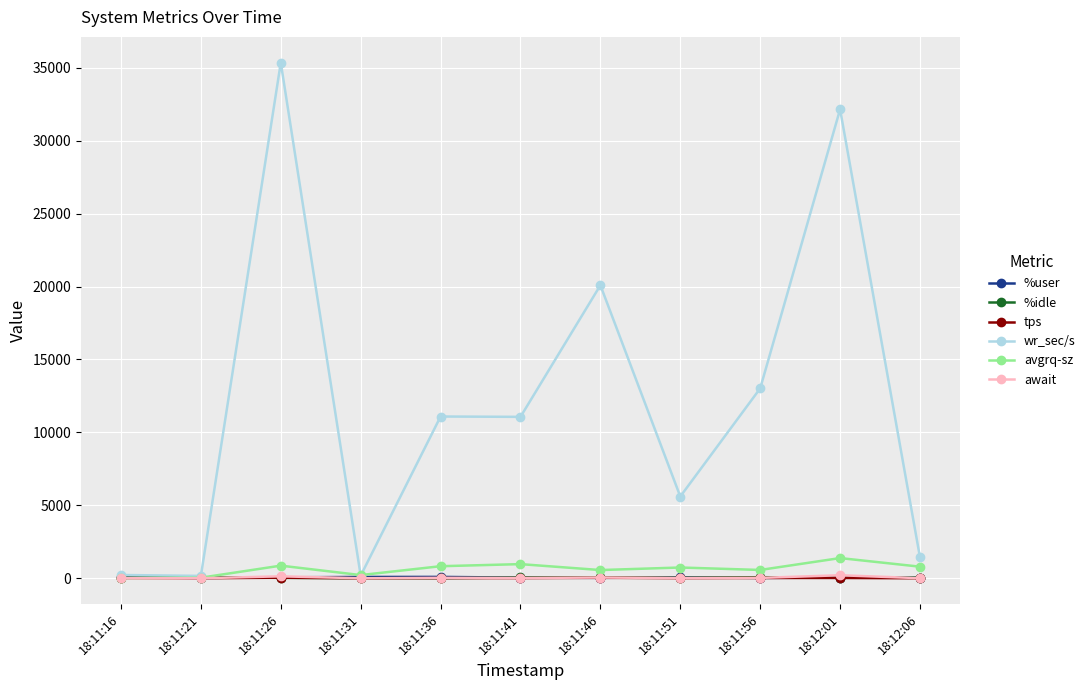

Which series has the widest spread of values?

wr_sec/s